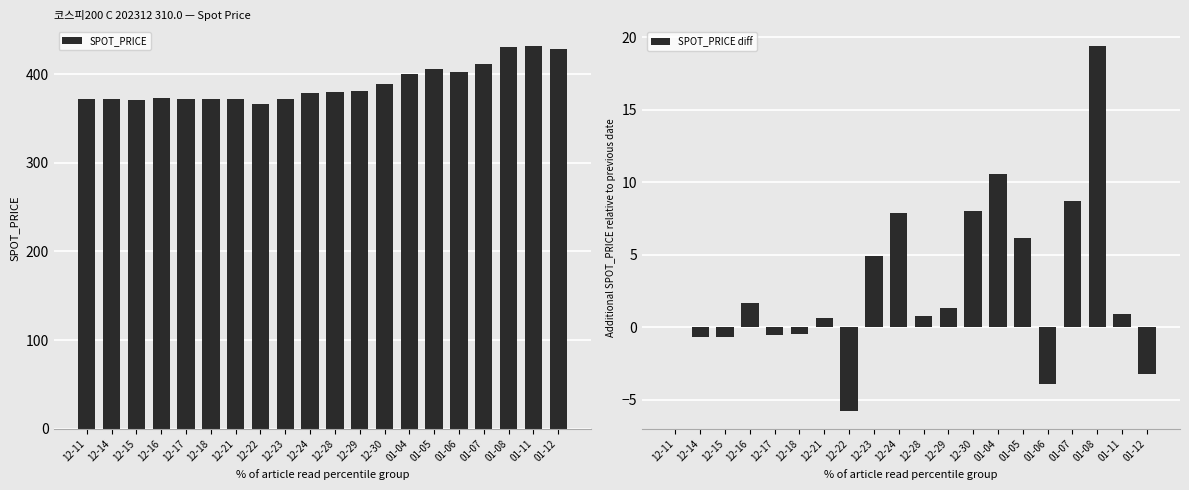

Between 12-17 and 01-08, which is larger?

01-08